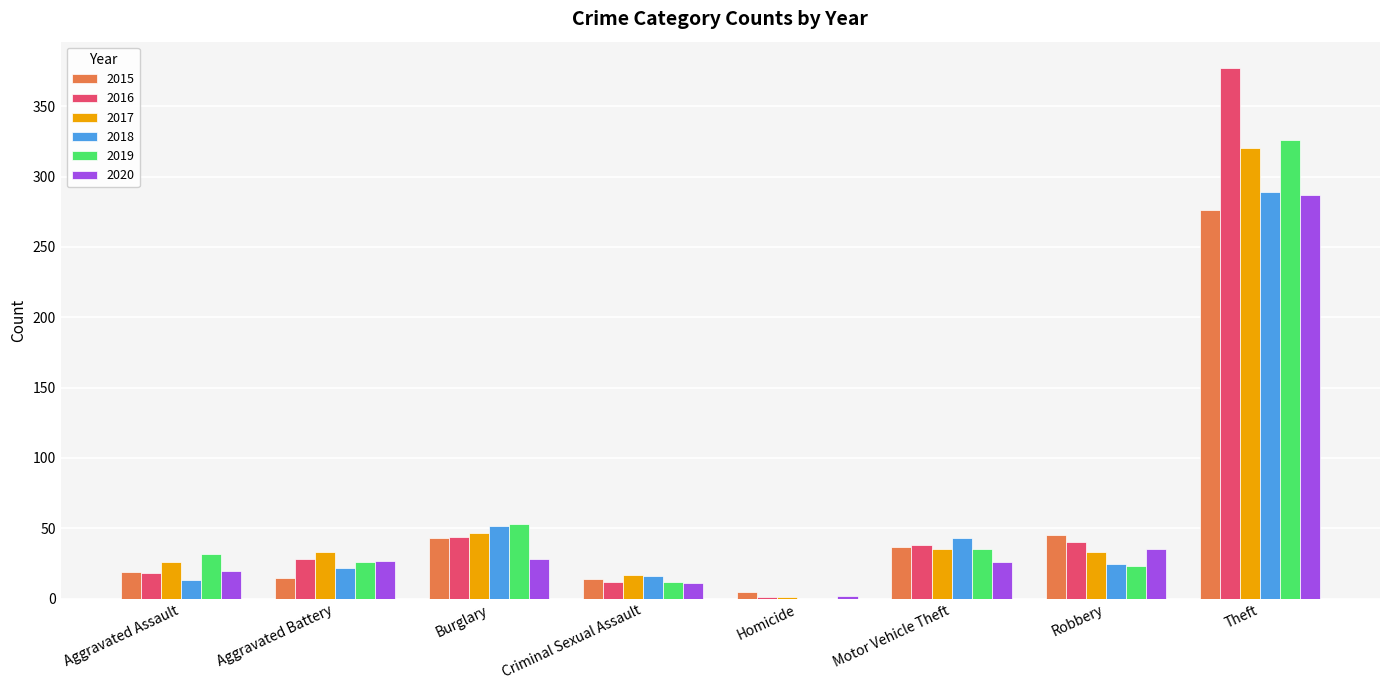

True or false: 2018 has a value of 43 at Motor Vehicle Theft.

True